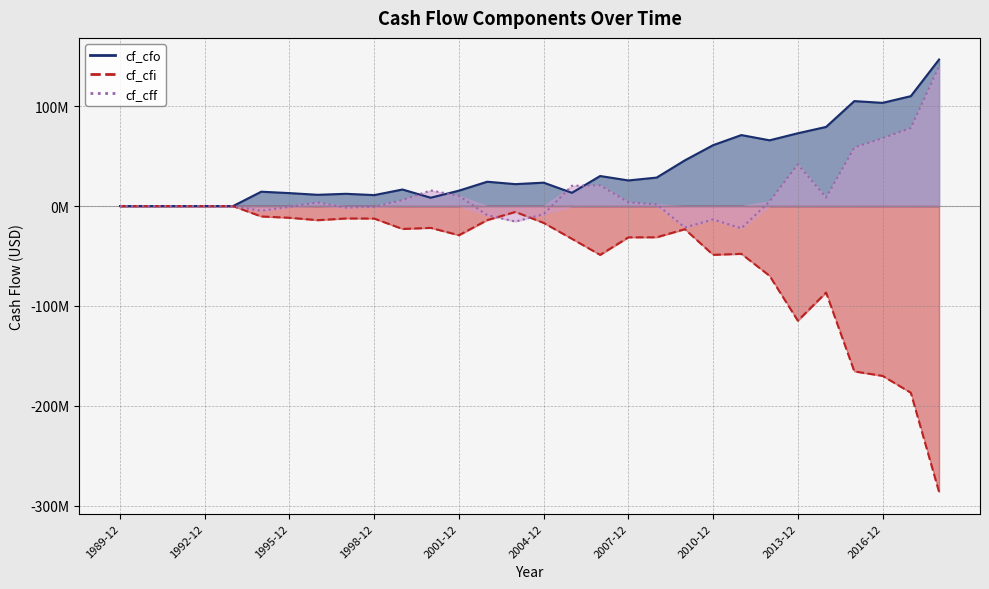

Reading right to left, list all the values displayed in this chart.

cf_cfo: 146778000	110089000	103371000	105142000	79284000	72931000	65872000	71121000	61005000	45809000	28542000	25682000	30117000	13289000	23461000	21980000	24389000	15451000	8367000	16600000	11000000	12300000	11300000	13000000	14400000	0	0	0	0	0
cf_cfi: -286264000	-186895000	-170037000	-165558000	-86586000	-114781000	-69829000	-47836000	-48809000	-23143000	-31236000	-31300000	-48861000	-32768000	-16848000	-5864000	-14061000	-29186000	-21821000	-22900000	-12500000	-12400000	-14100000	-11700000	-10400000	0	0	0	0	0
cf_cff: 139961000	78242000	67989000	58697000	8520000	41845000	4681000	-22291000	-13371000	-21449000	1712000	3723000	20745000	20355000	-8109000	-15466000	-9058000	10317000	15704000	6100000	-700000	-1500000	3700000	-800000	-4700000	0	0	0	0	0